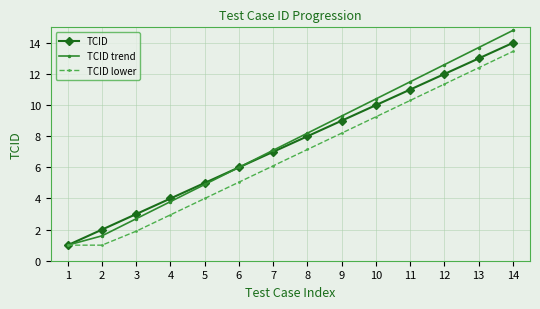

The TCID trend series shows 4.9 at 5. True or false?

True